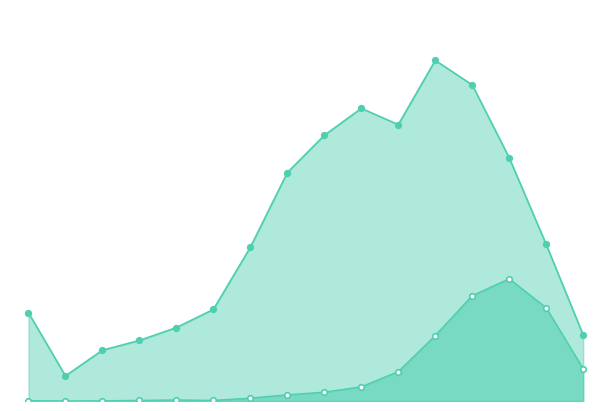

At how many categories does at least one series exceed 398?

11